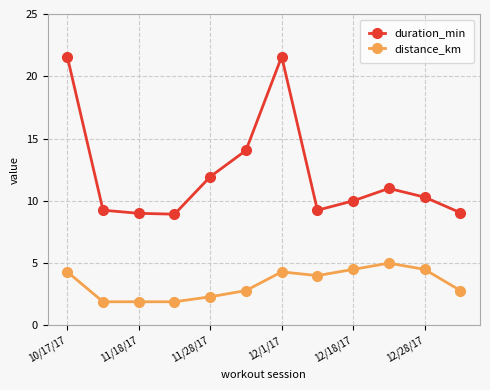

Which series has the widest spread of values?

duration_min